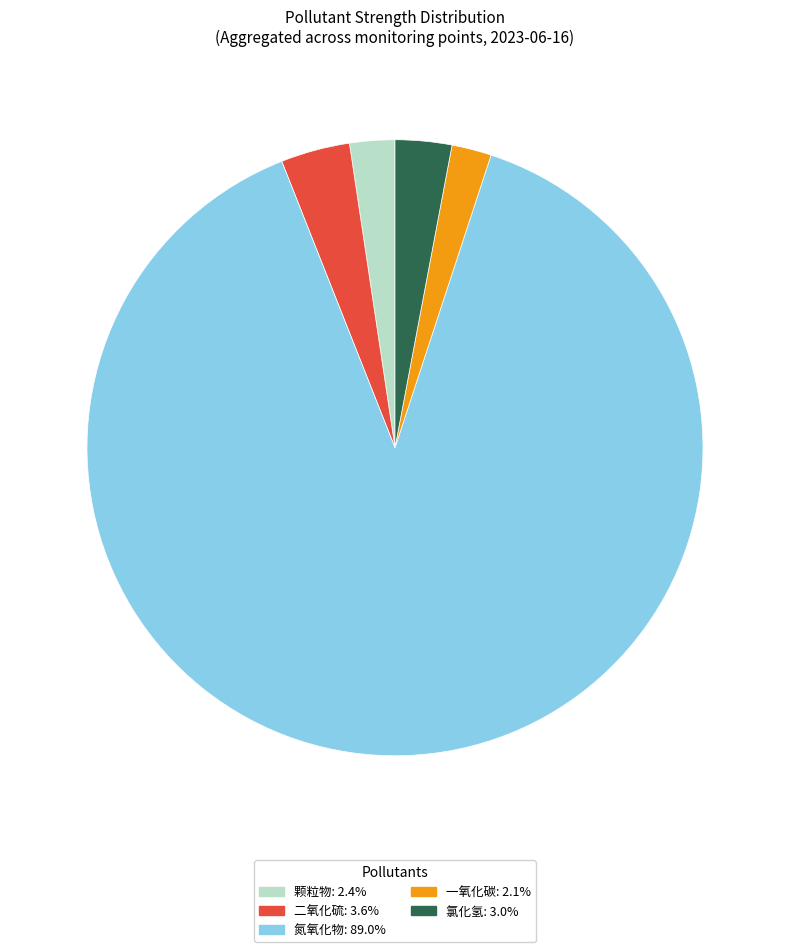

Which category accounts for the majority?

氮氧化物